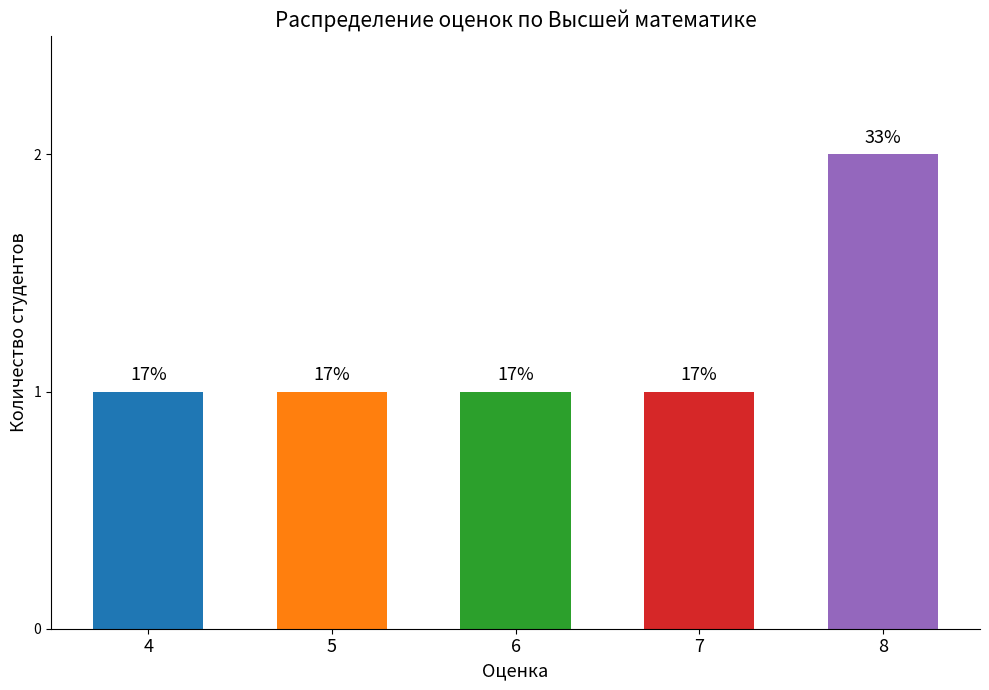

Are the bars horizontal?

No